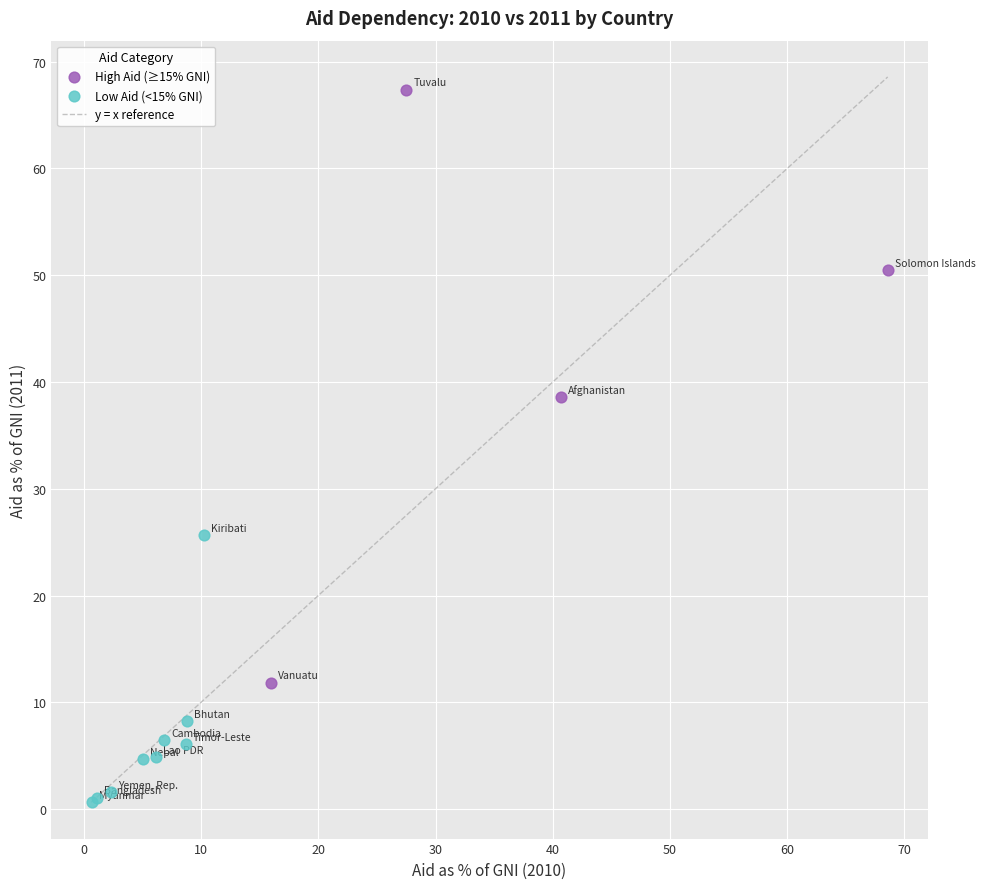

Which series has the widest spread of Y values?

High Aid (≥15% GNI)